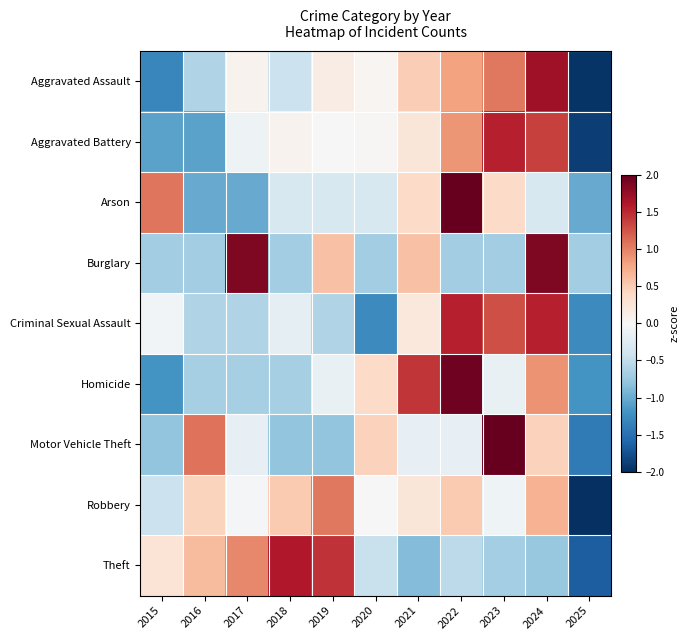

Which has a higher value, 2016 or 2022?

2022